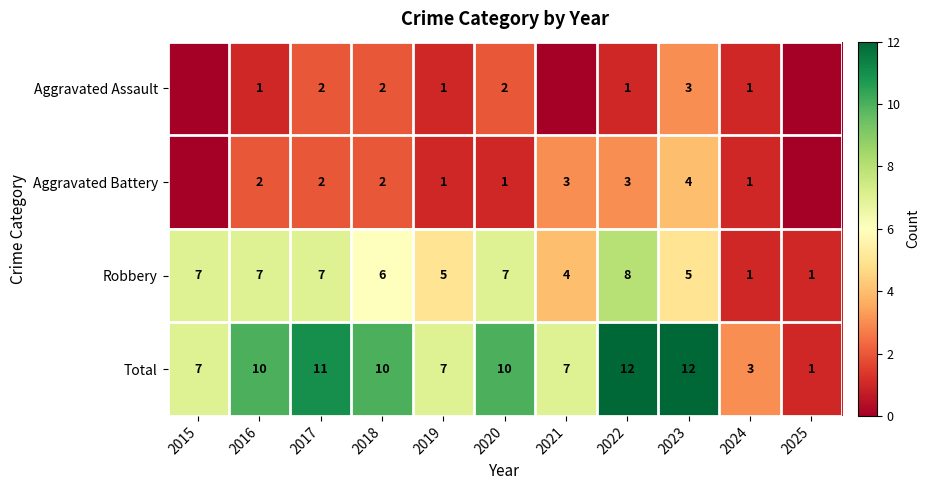

The value of Total at 2015 is 7. True or false?

True